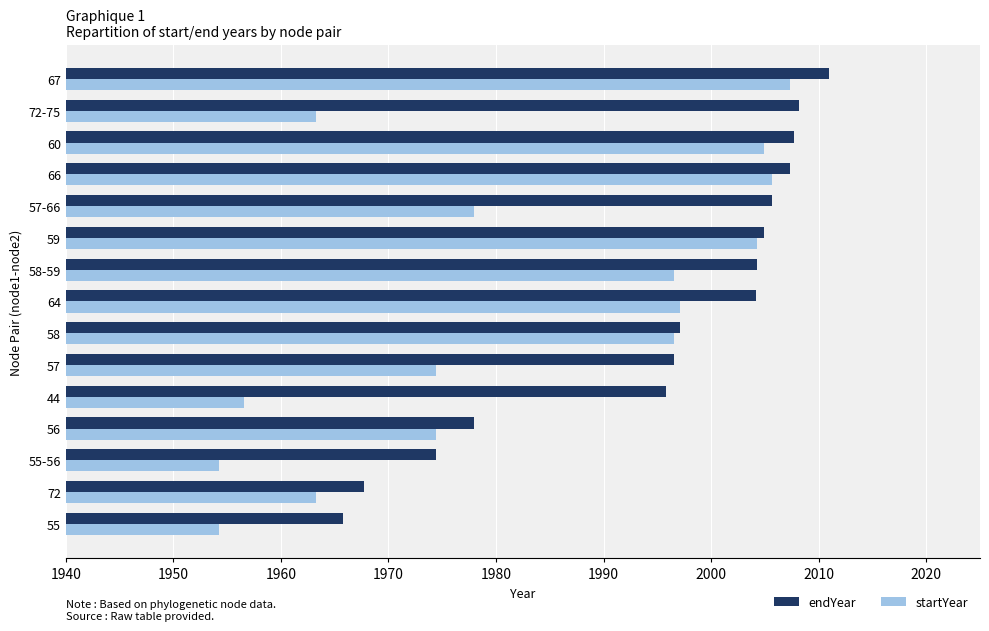

List the series in order of their peak value, lowest first.

startYear, endYear